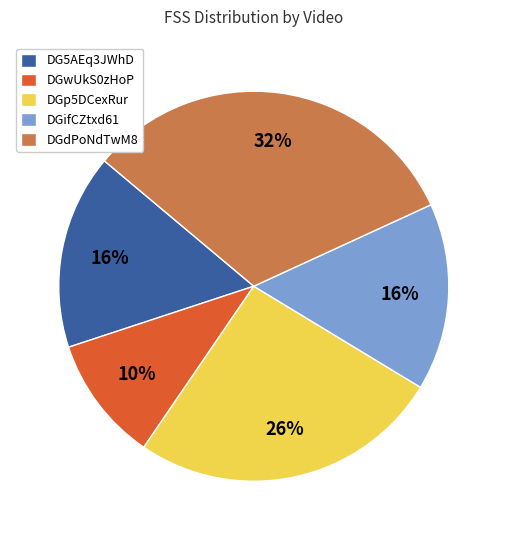

The DG5AEq3JWhD slice represents 8% of the pie. True or false?

False